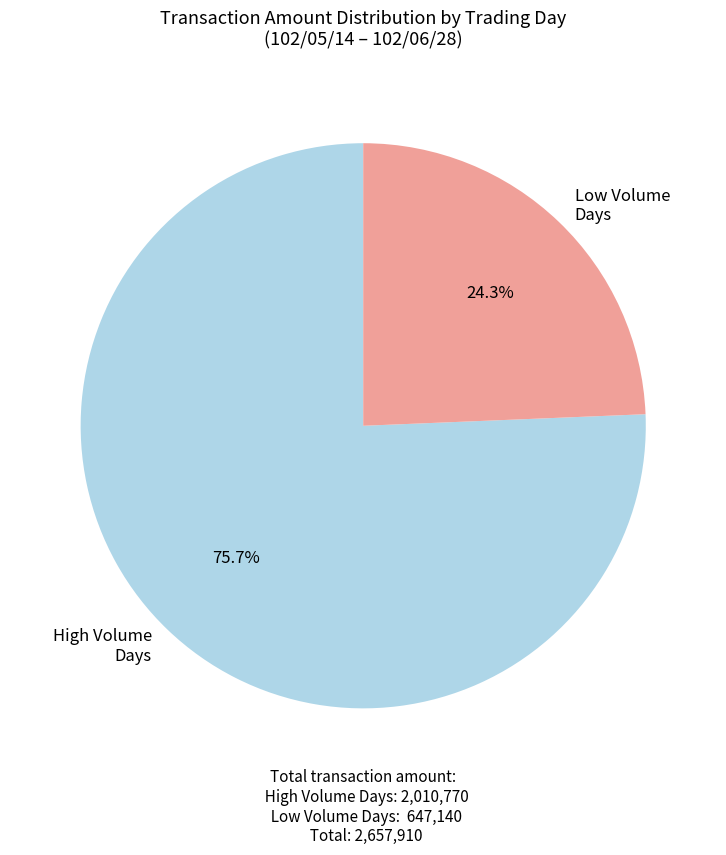

To the nearest percent, what is the average slice percentage?

50%